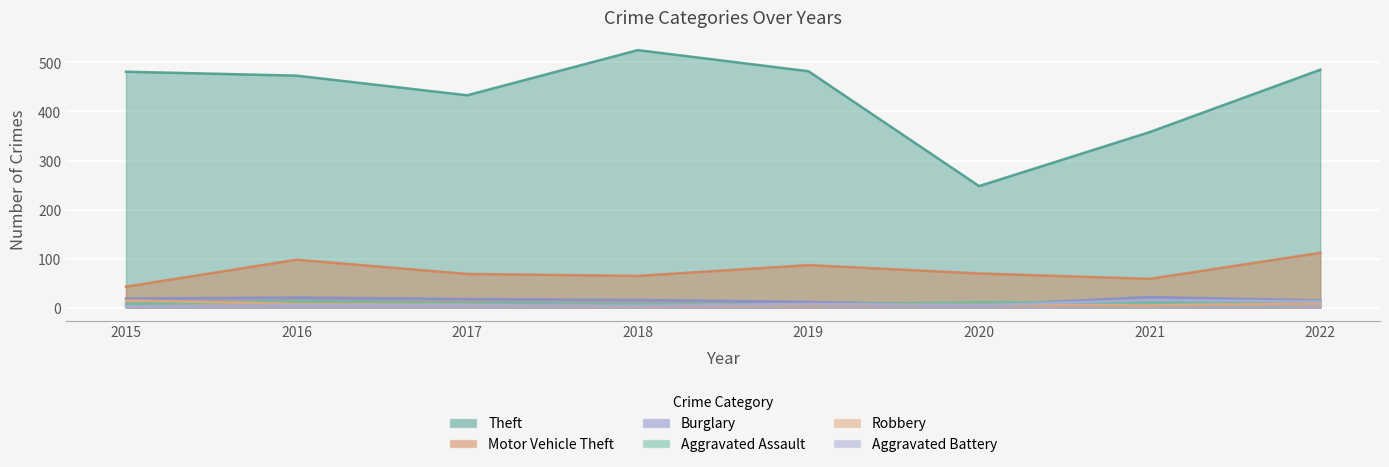

Which label corresponds to the largest value in the chart?

2018